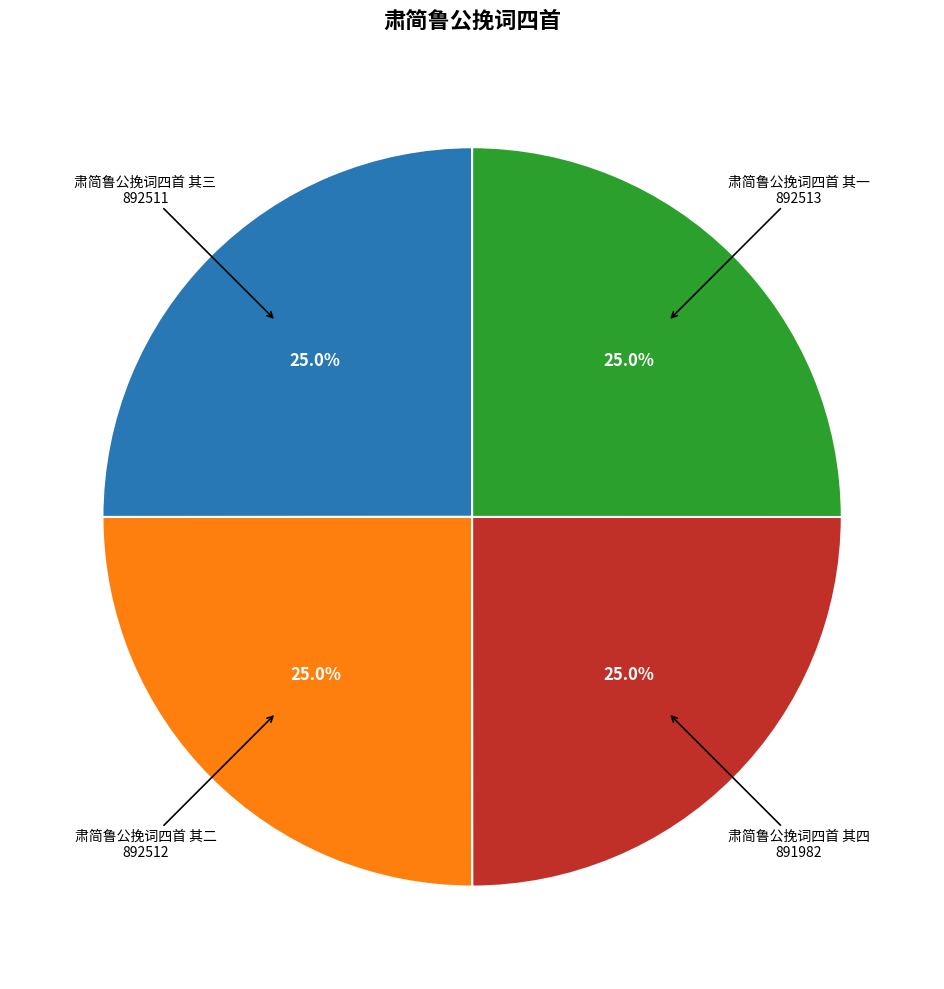

Count the number of slices in the pie.

4